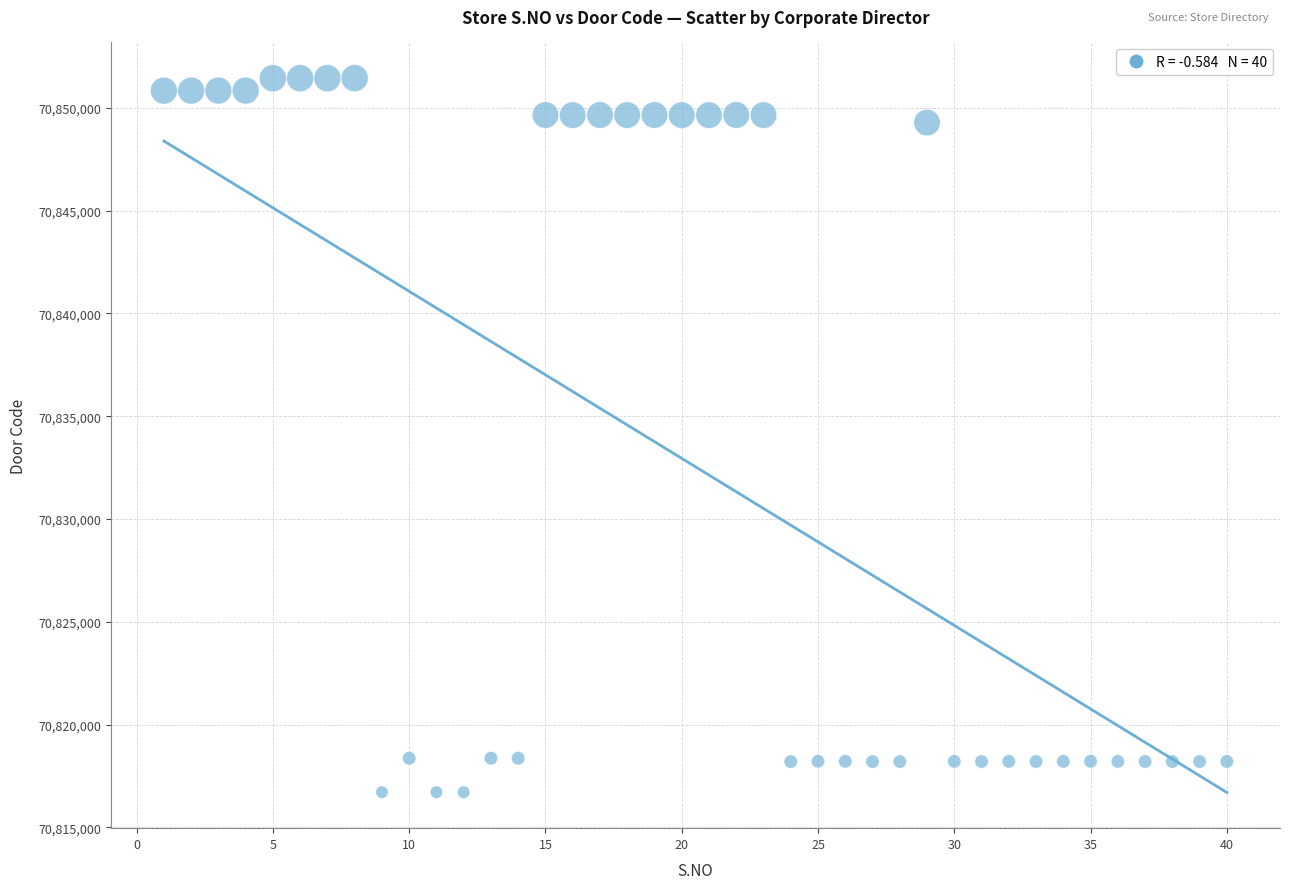

What is the range of X values (max minus min)?

39